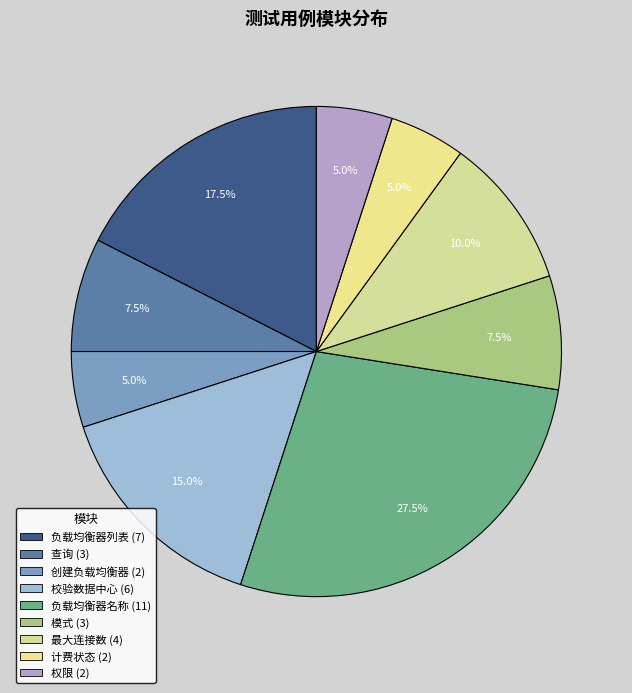

How many segments does this pie chart have?

9